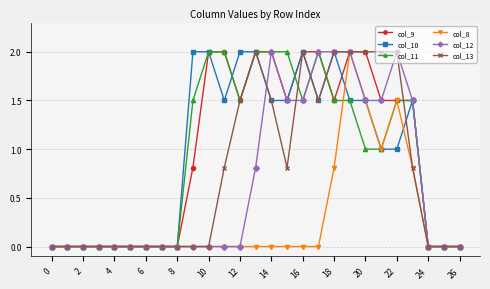

What are all the series names shown in the legend?

col_9, col_10, col_11, col_8, col_12, col_13